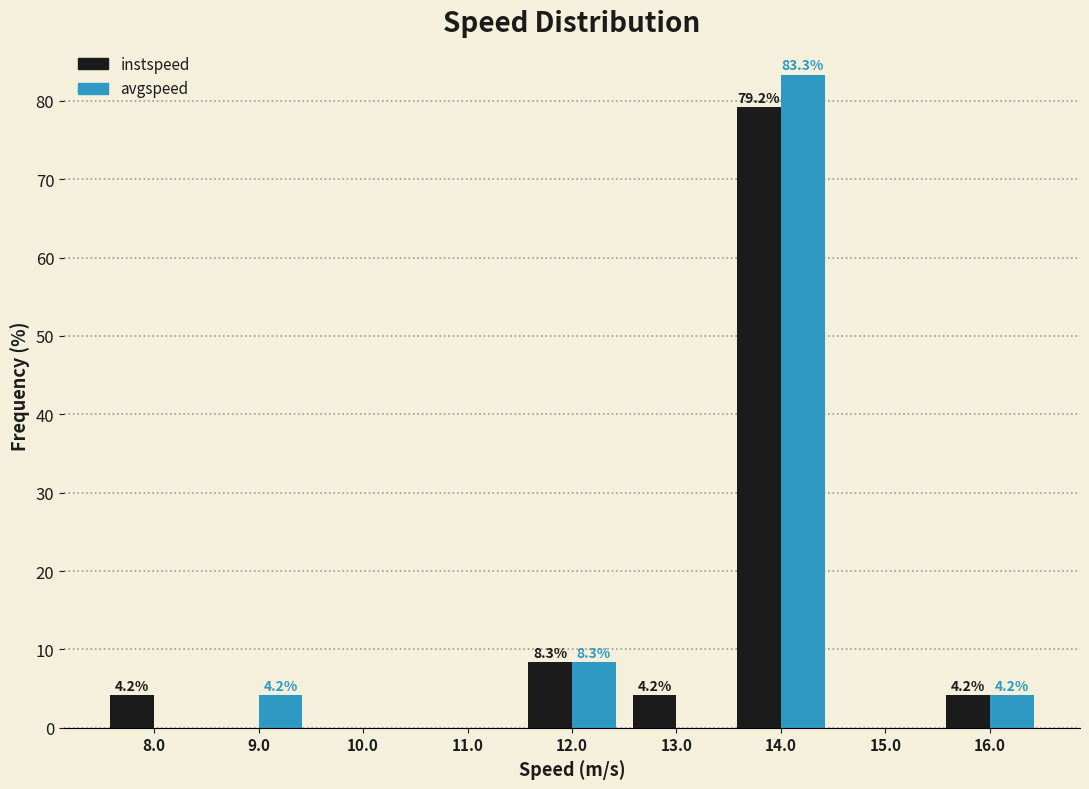

In the instspeed series, which range on the x-axis has the tallest bar?

13.5 to 14.5